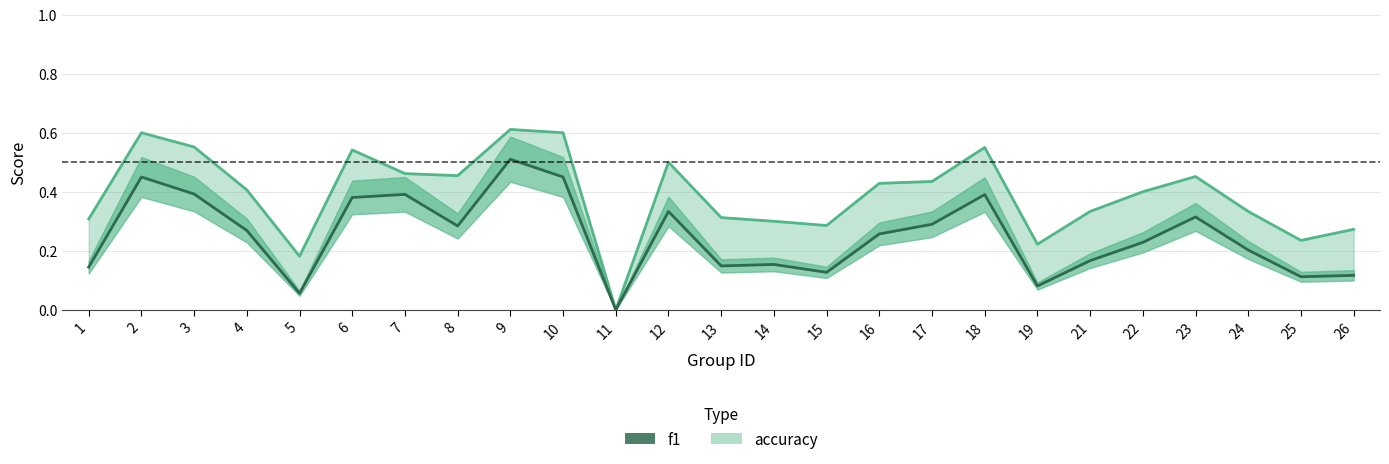

True or false: accuracy has more than 0 points higher than both neighbors.

True